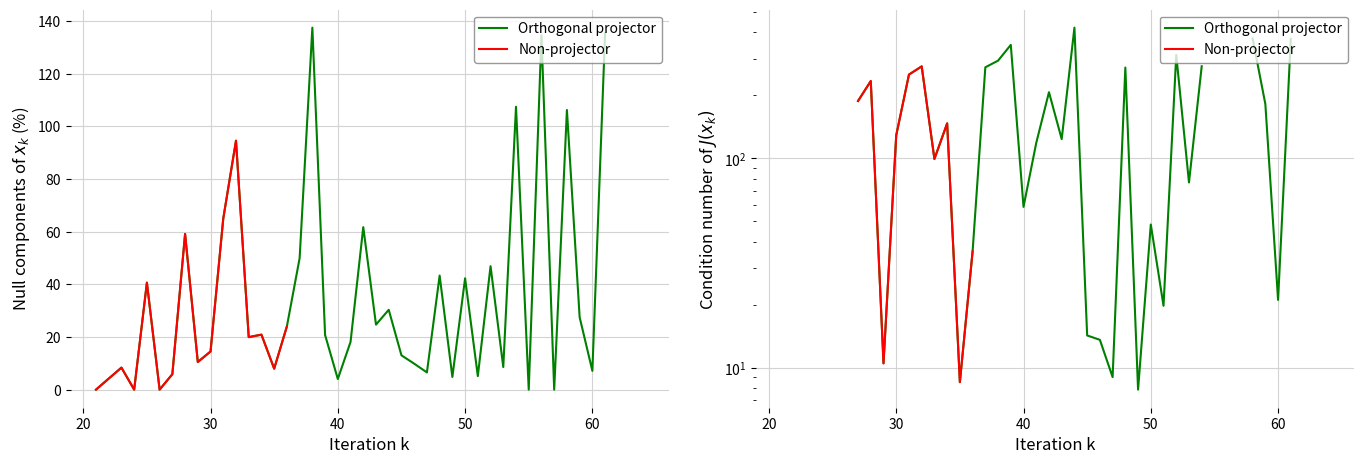

What is the difference between the values at 61 and 52?

88.6